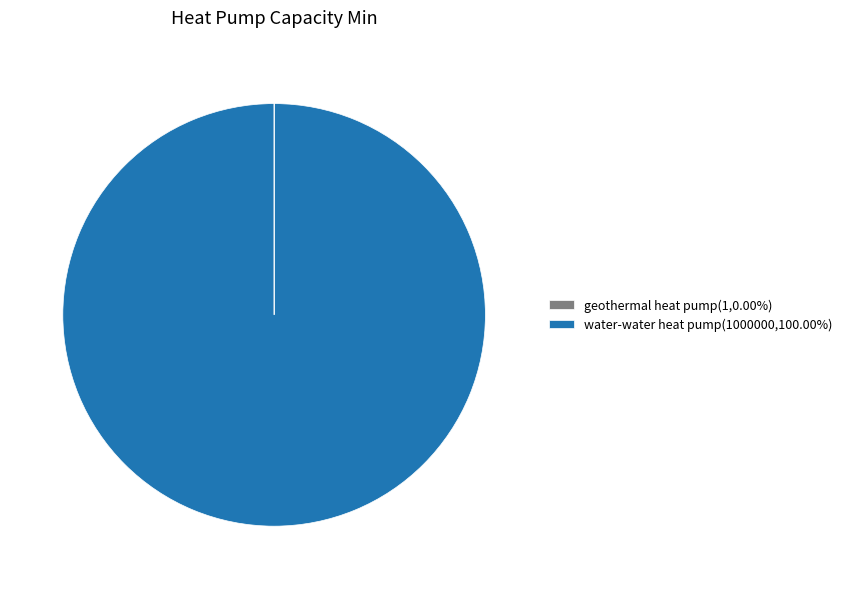

Does water-water heat pump(1000000,100.00%) represent more than half of the total?

Yes